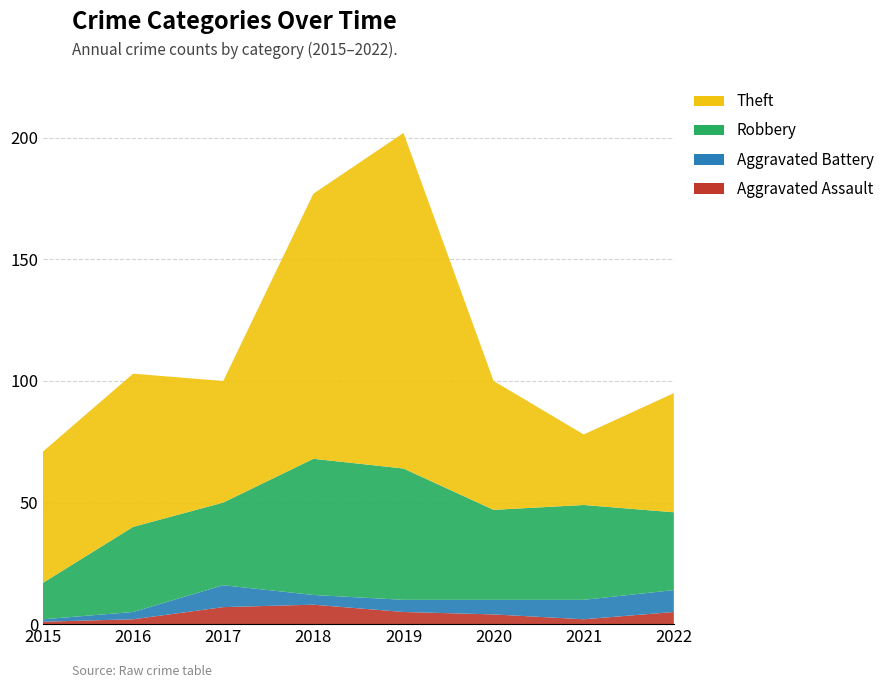

Reading left to right, extract all data points from this chart.

Aggravated Assault: 2015=1	2016=2	2017=7	2018=8	2019=5	2020=4	2021=2	2022=5
Aggravated Battery: 2015=1	2016=3	2017=9	2018=4	2019=5	2020=6	2021=8	2022=9
Robbery: 2015=15	2016=35	2017=34	2018=56	2019=54	2020=37	2021=39	2022=32
Theft: 2015=54	2016=63	2017=50	2018=109	2019=138	2020=53	2021=29	2022=49